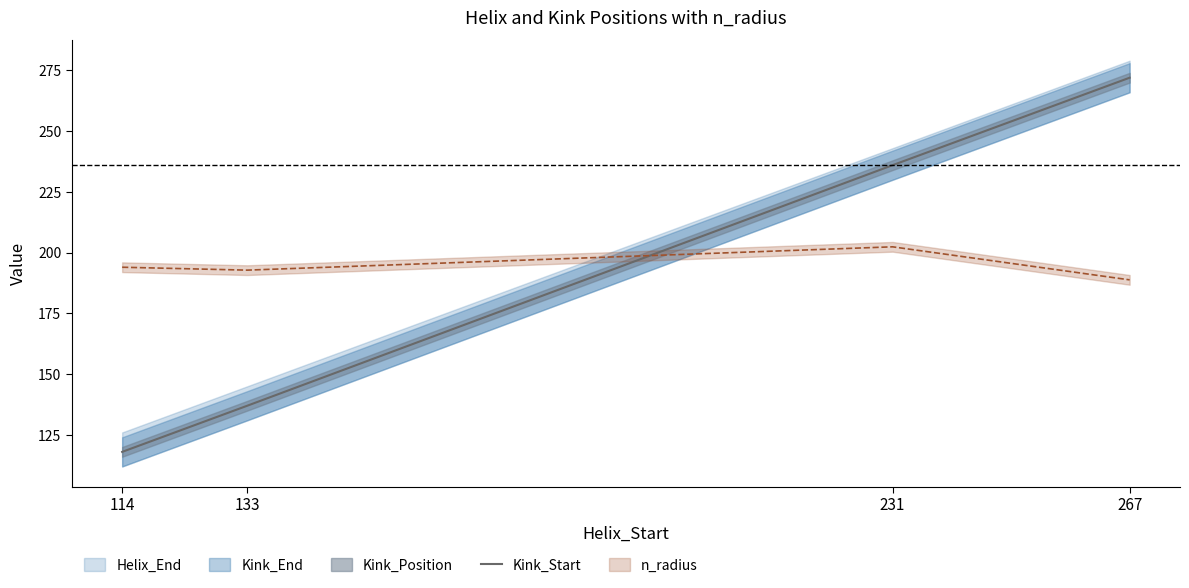

What is the minimum value shown in the chart?

118